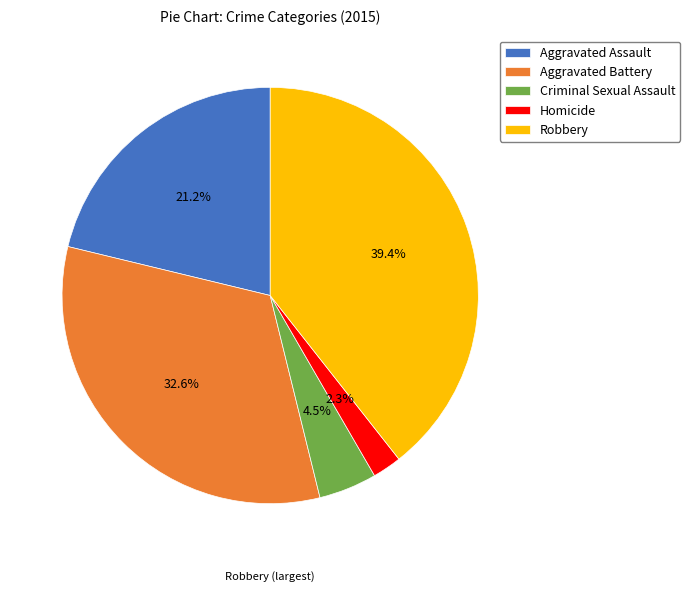

To the nearest percent, what is the combined percentage of Aggravated Assault and Criminal Sexual Assault?

26%